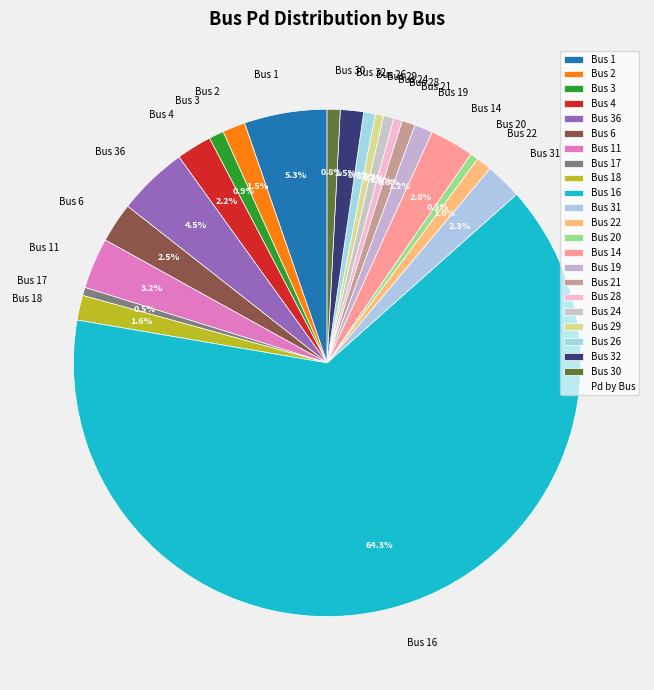

True or false: Bus 31 accounts for 2% of the total.

True